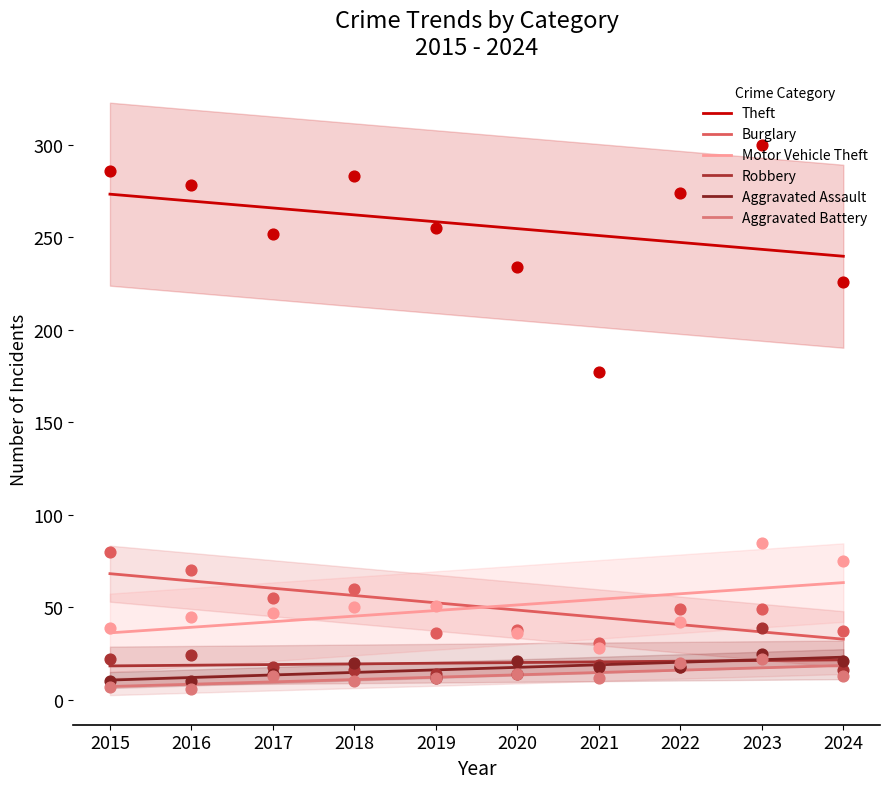

At which category is the sum across all series the highest?

2023